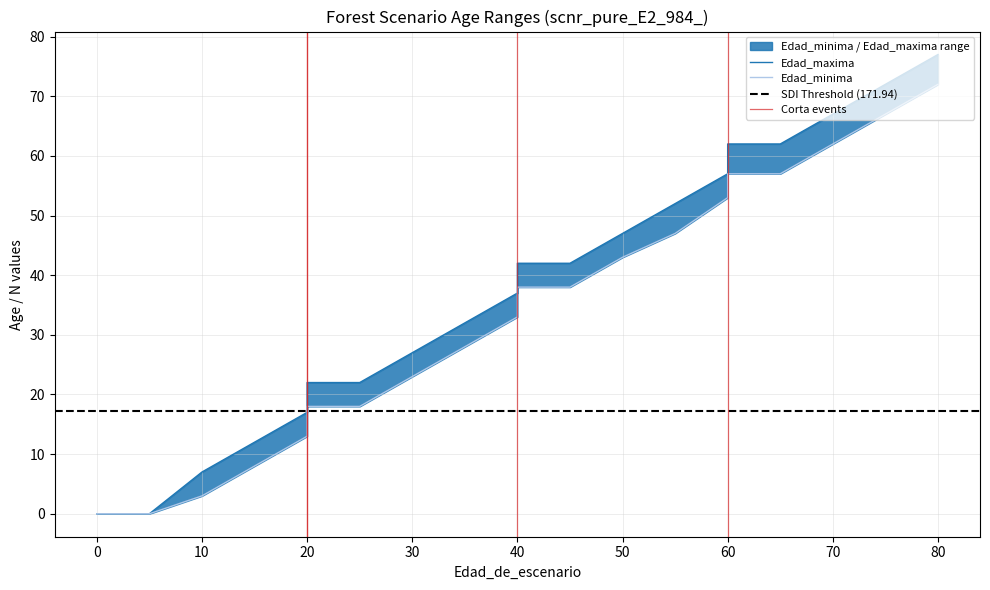

What is the difference between the second highest and minimum values in the Edad_minima series?

67